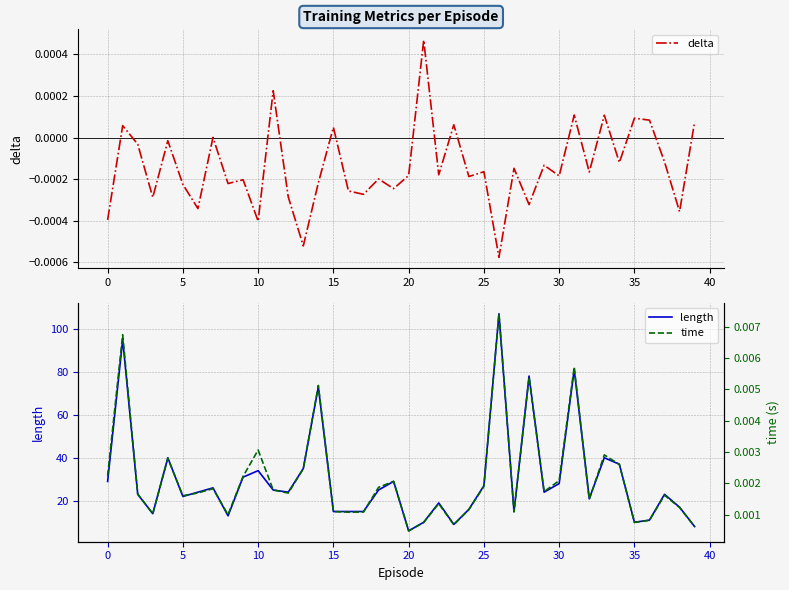

What is the minimum value for length?

6